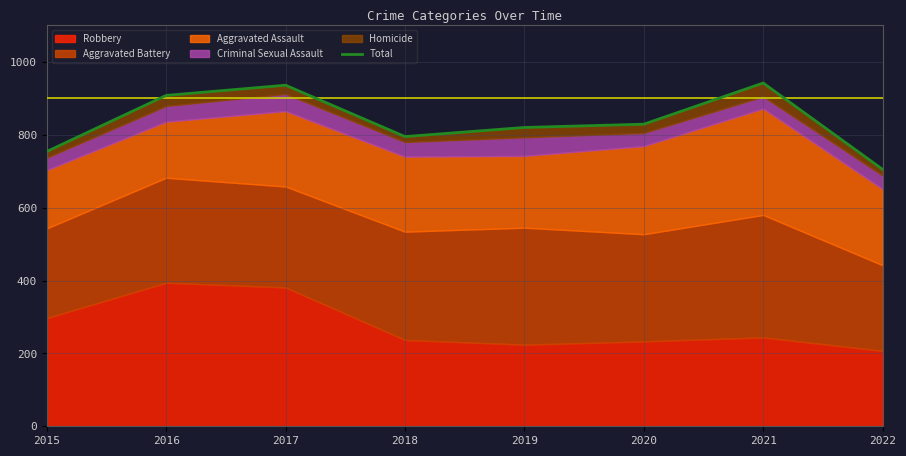

What is the approximate value at 2017, to the nearest 5?

935